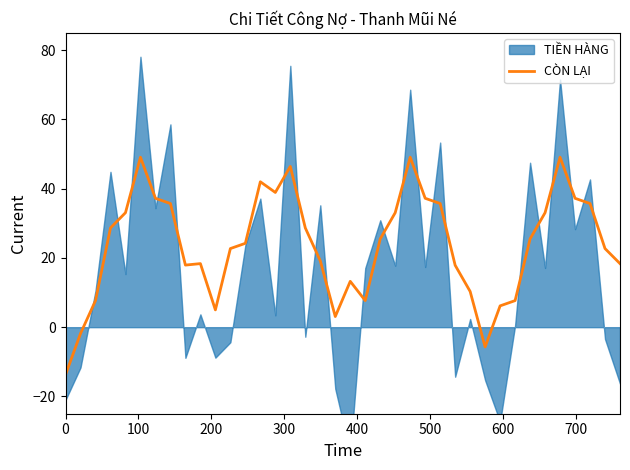

The chart shows a value of 5.5 at 37. True or false?

False